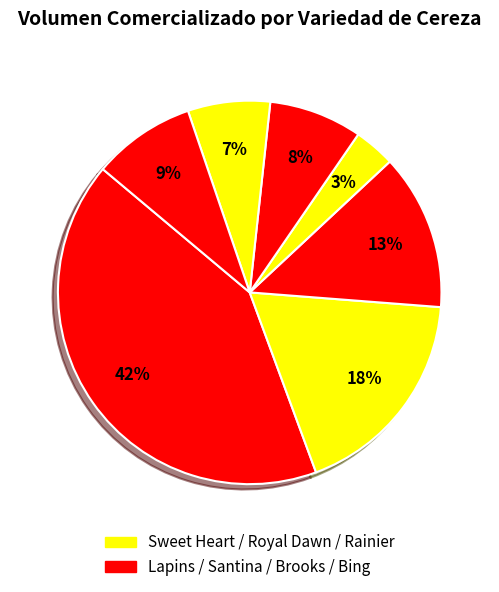

How many slices are in this pie chart?

7